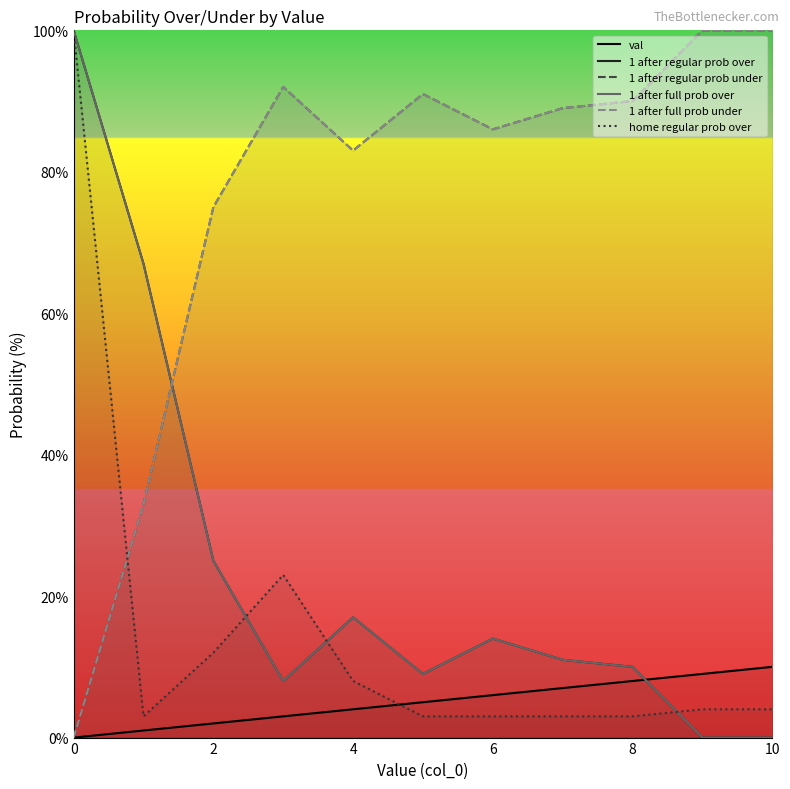

Between 7 and 0, which is larger?

7